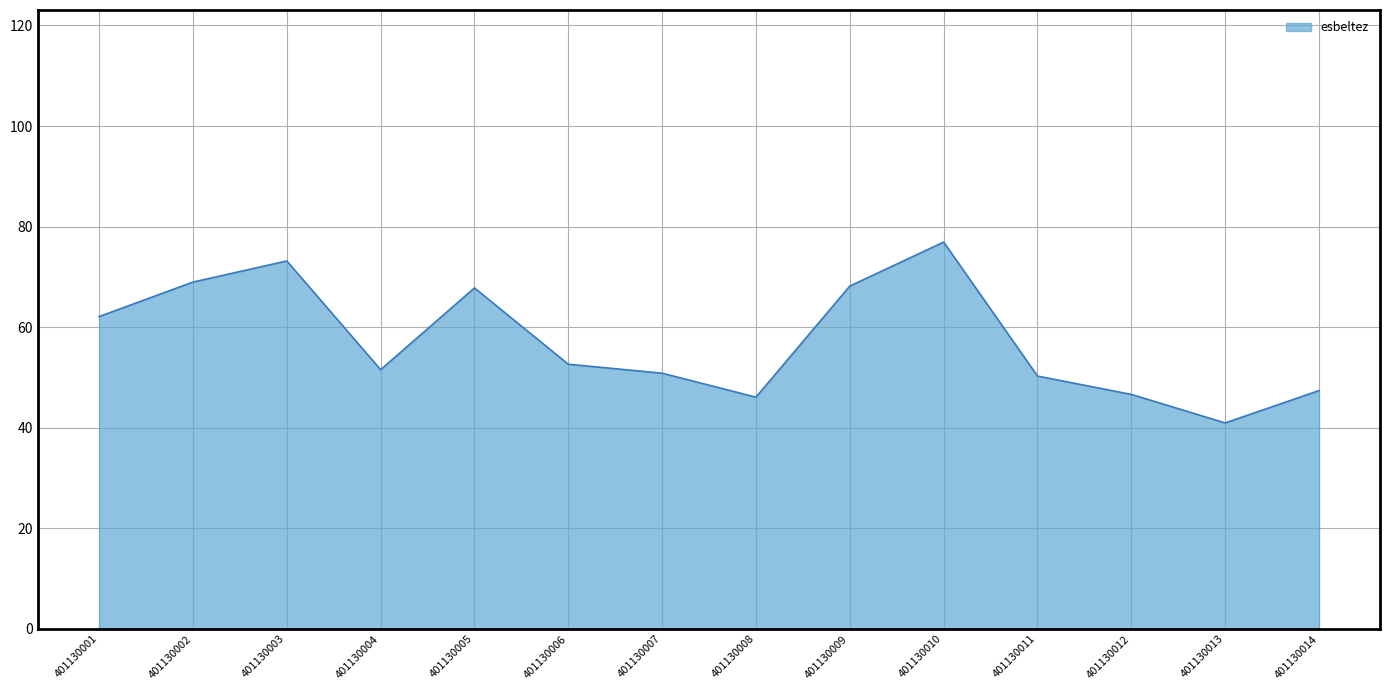

At which label is the value closest to 58?

401130001